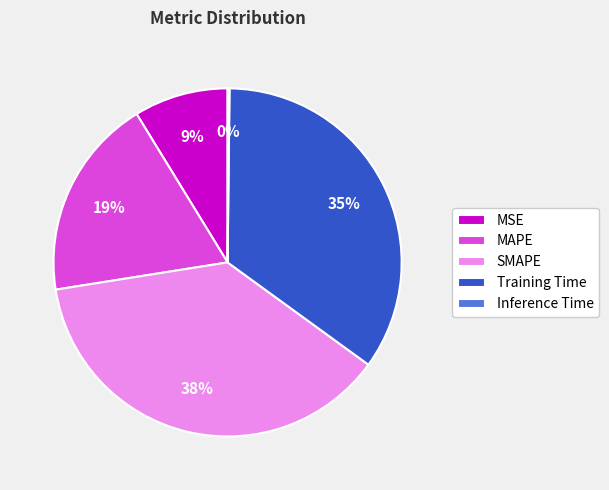

True or false: MAPE accounts for 29% of the total.

False